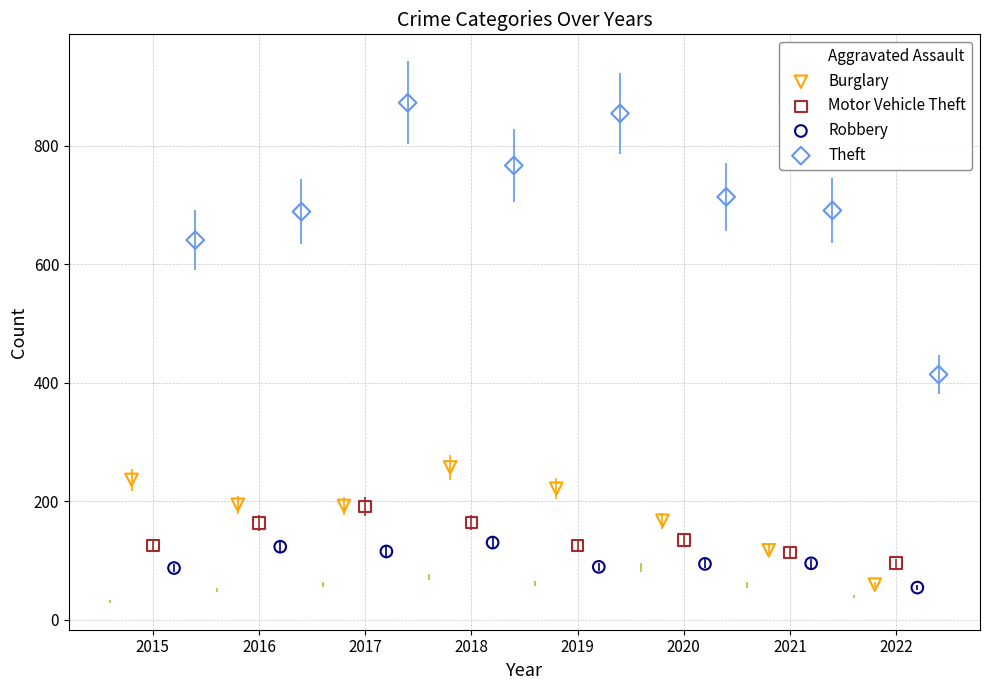

What are all the series names shown in the legend?

Aggravated Assault, Burglary, Motor Vehicle Theft, Robbery, Theft